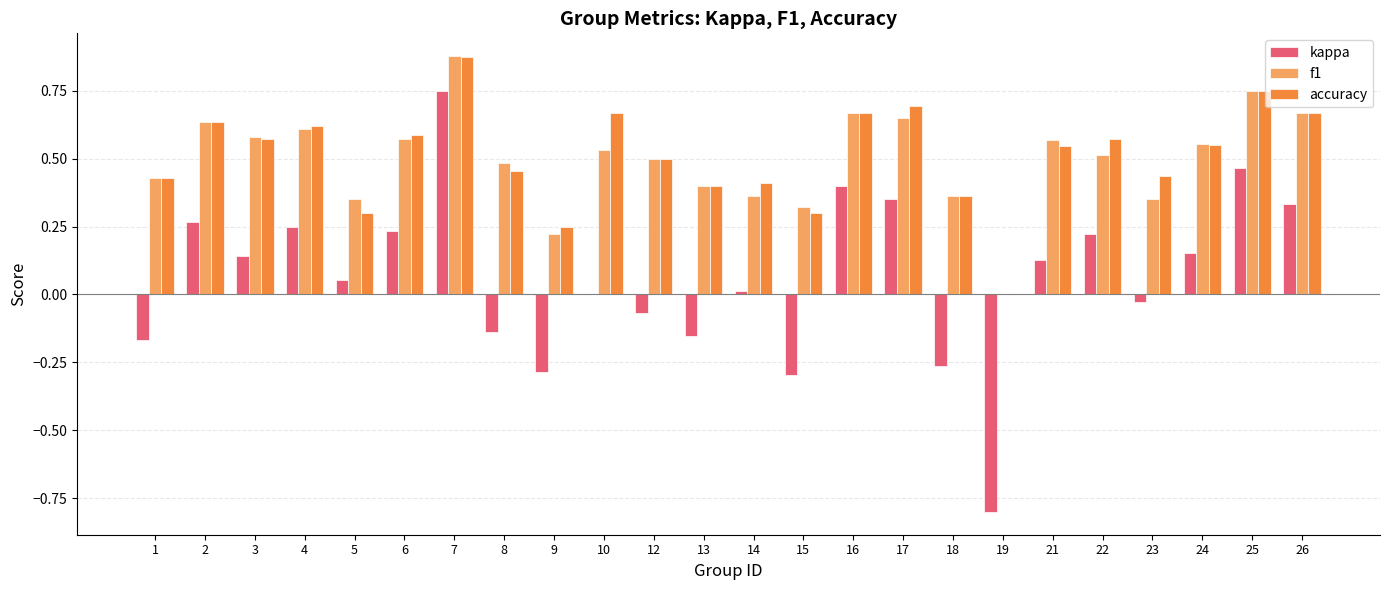

Count the number of data series in this chart.

3